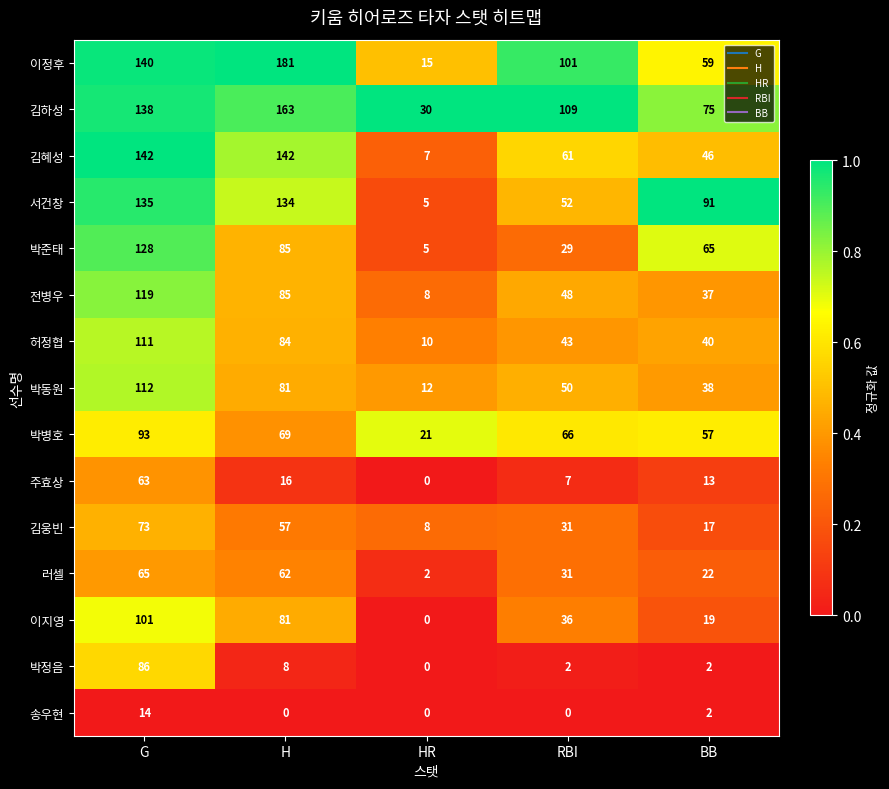

Is it true that 박병호 equals 21 at HR?

True